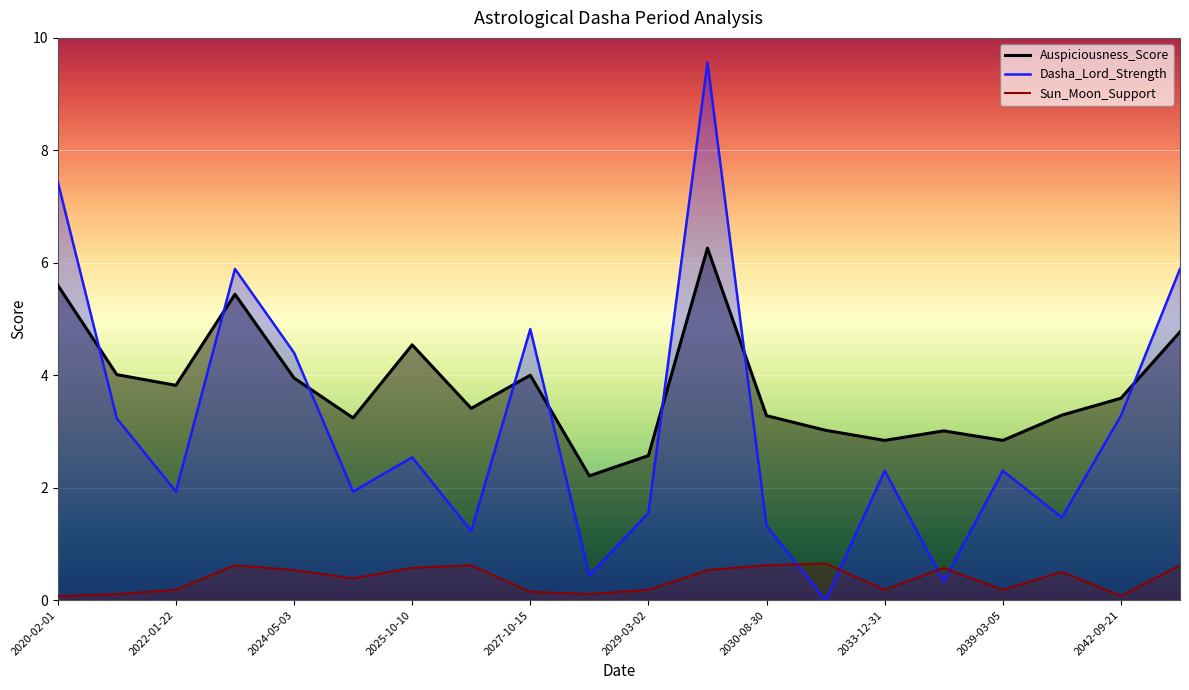

How many data points does each series have?

20